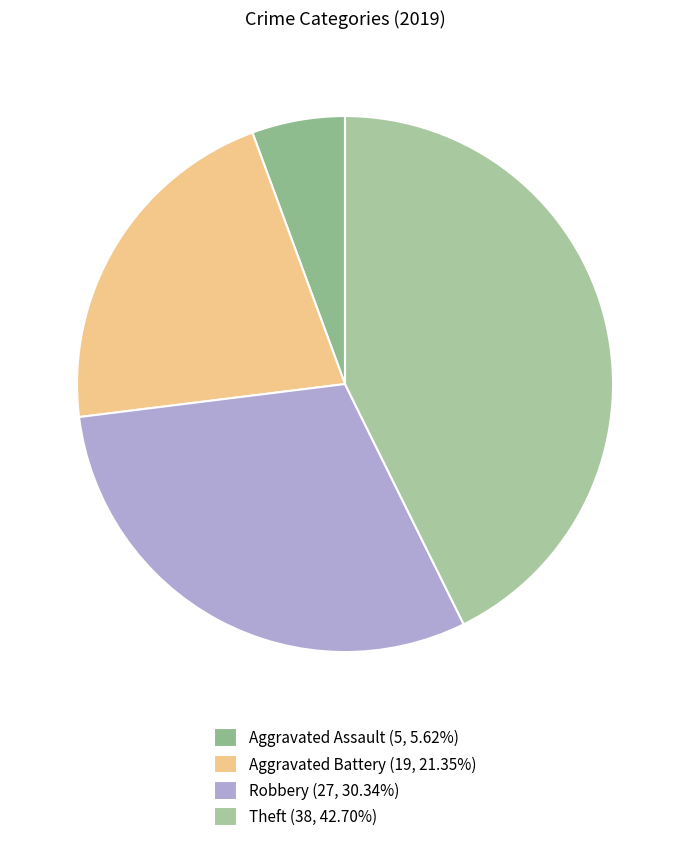

How many slices are in this pie chart?

4